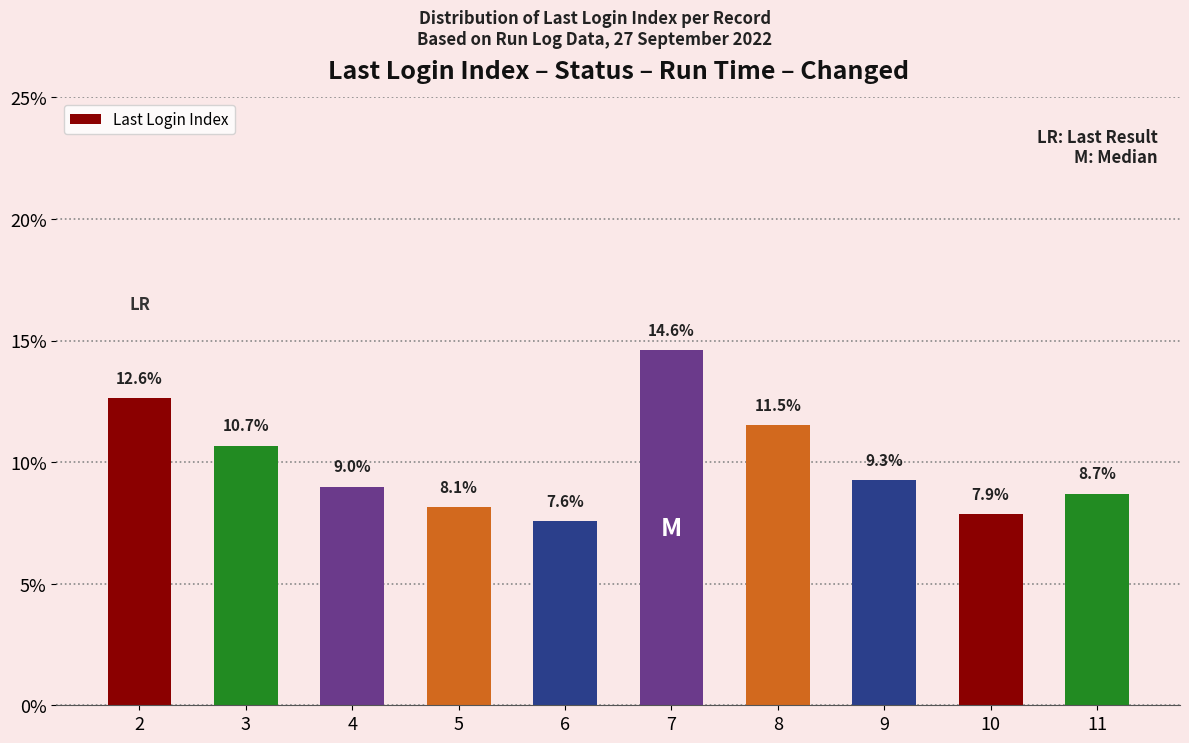

The chart shows a value of 19.6 at 8. True or false?

False